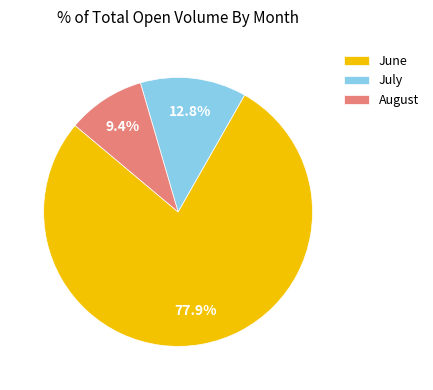

Rank the categories by value from lowest to highest.

August, July, June